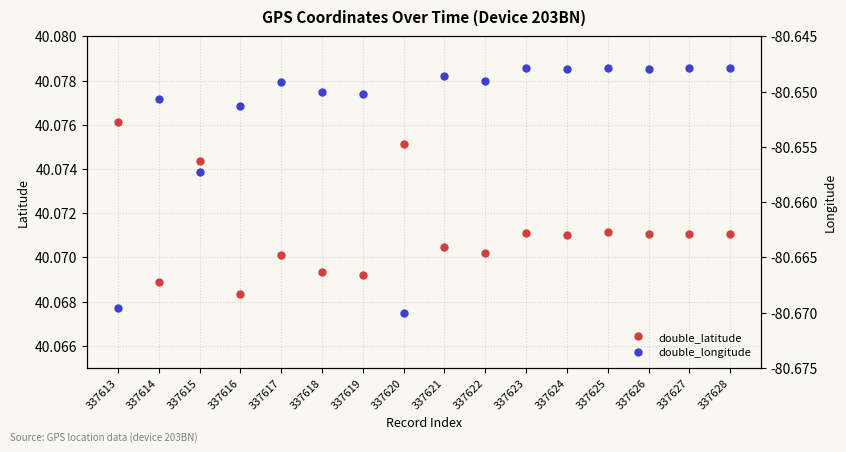

Reading left to right, transcribe all the data shown in this chart.

double_latitude: 337613=40.1	337614=40.1	337615=40.1	337616=40.1	337617=40.1	337618=40.1	337619=40.1	337620=40.1	337621=40.1	337622=40.1	337623=40.1	337624=40.1	337625=40.1	337626=40.1	337627=40.1	337628=40.1
double_longitude: 337613=-80.7	337614=-80.7	337615=-80.7	337616=-80.7	337617=-80.6	337618=-80.7	337619=-80.7	337620=-80.7	337621=-80.6	337622=-80.6	337623=-80.6	337624=-80.6	337625=-80.6	337626=-80.6	337627=-80.6	337628=-80.6